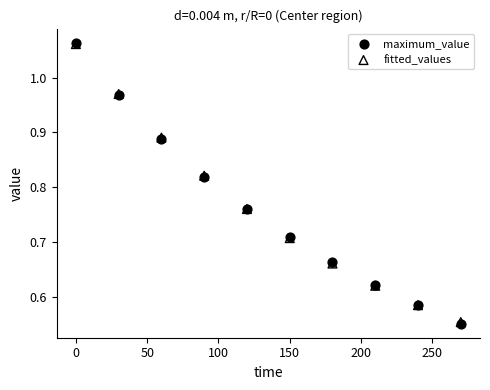

What are all the series names shown in the legend?

maximum_value, fitted_values